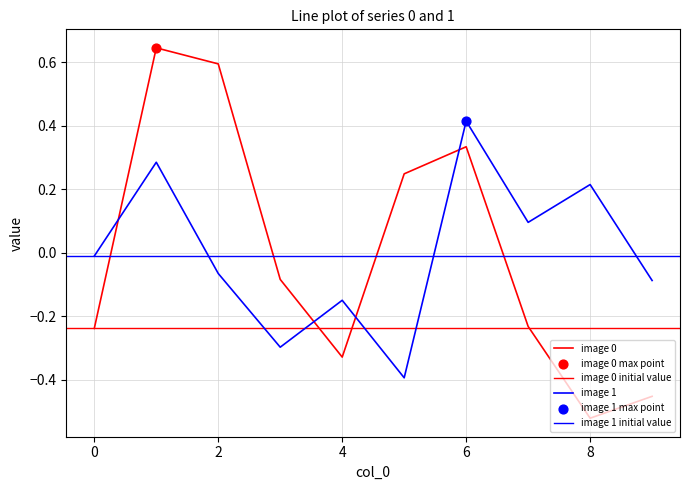

Is the value of 0 at 9 greater than the value of 1 at 2?

No